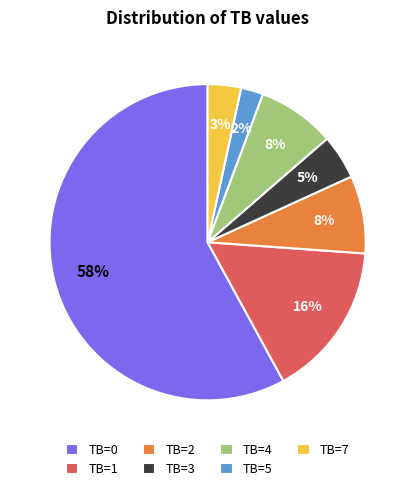

To the nearest percent, what is the average slice percentage?

14%